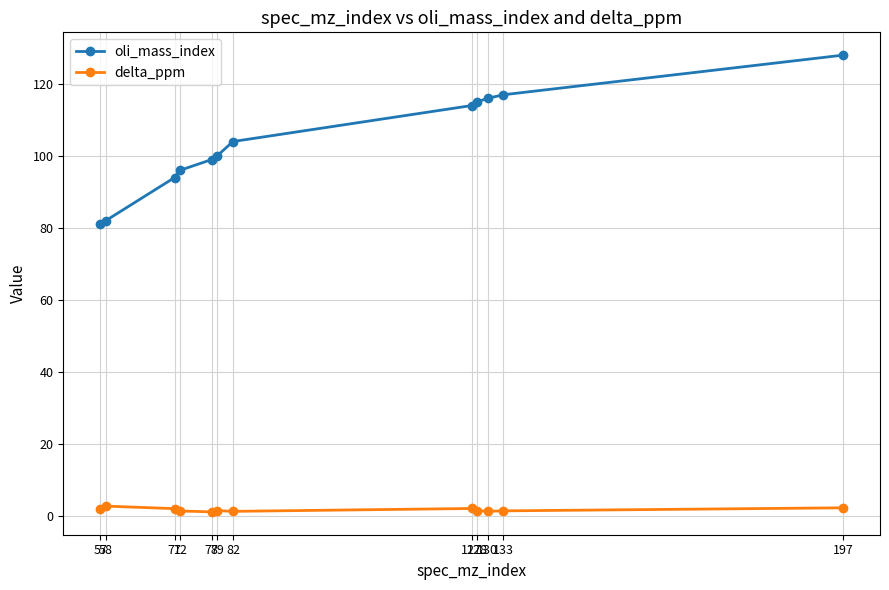

What is the sum of all delta_ppm values?

19.9